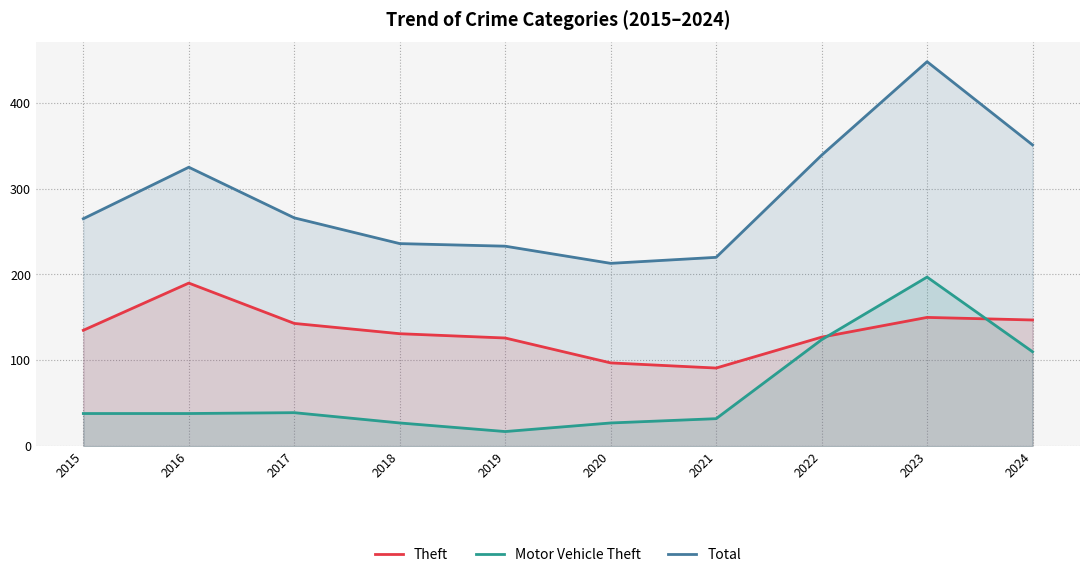

True or false: Motor Vehicle Theft has more than 1 interior local peaks.

True